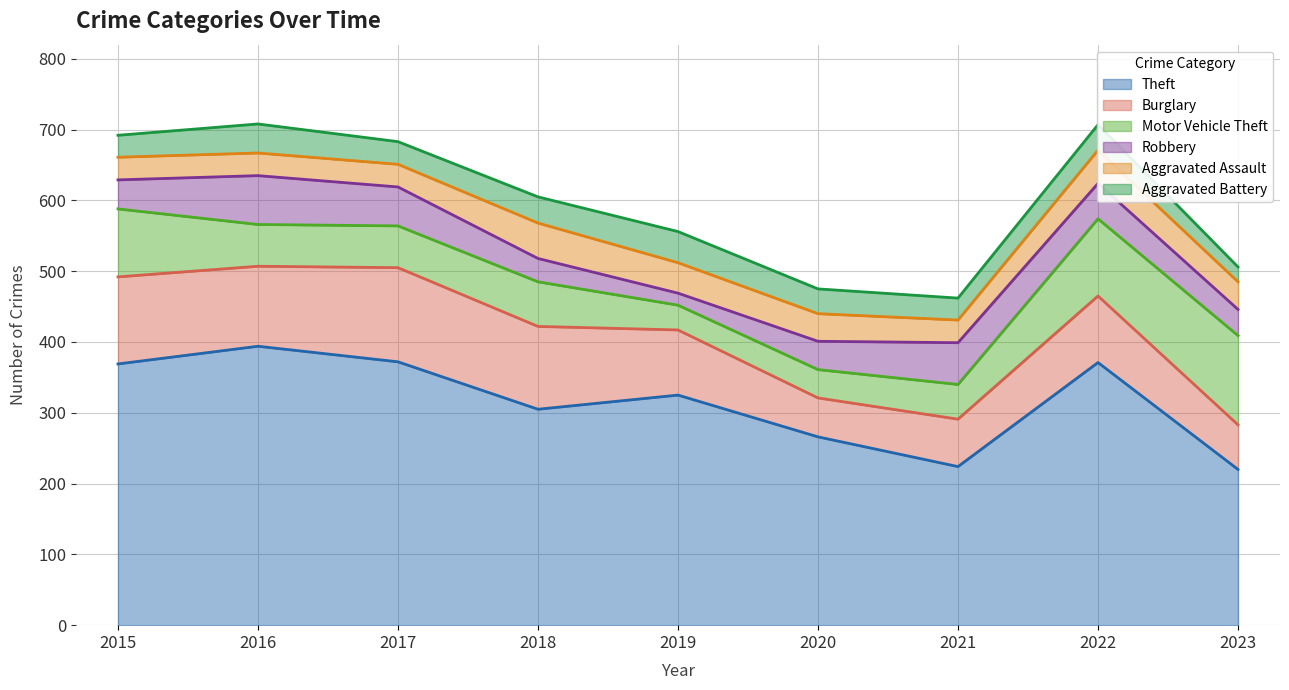

Reading right to left, what are all the values shown in this chart?

Theft: 2023=220	2022=371	2021=224	2020=266	2019=325	2018=305	2017=372	2016=394	2015=369
Burglary: 2023=63	2022=94	2021=67	2020=55	2019=92	2018=117	2017=133	2016=113	2015=123
Motor Vehicle Theft: 2023=126	2022=109	2021=49	2020=40	2019=35	2018=63	2017=59	2016=59	2015=96
Robbery: 2023=37	2022=50	2021=59	2020=40	2019=17	2018=33	2017=55	2016=69	2015=41
Aggravated Assault: 2023=39	2022=47	2021=32	2020=39	2019=43	2018=50	2017=32	2016=32	2015=32
Aggravated Battery: 2023=21	2022=36	2021=31	2020=35	2019=44	2018=37	2017=32	2016=41	2015=31